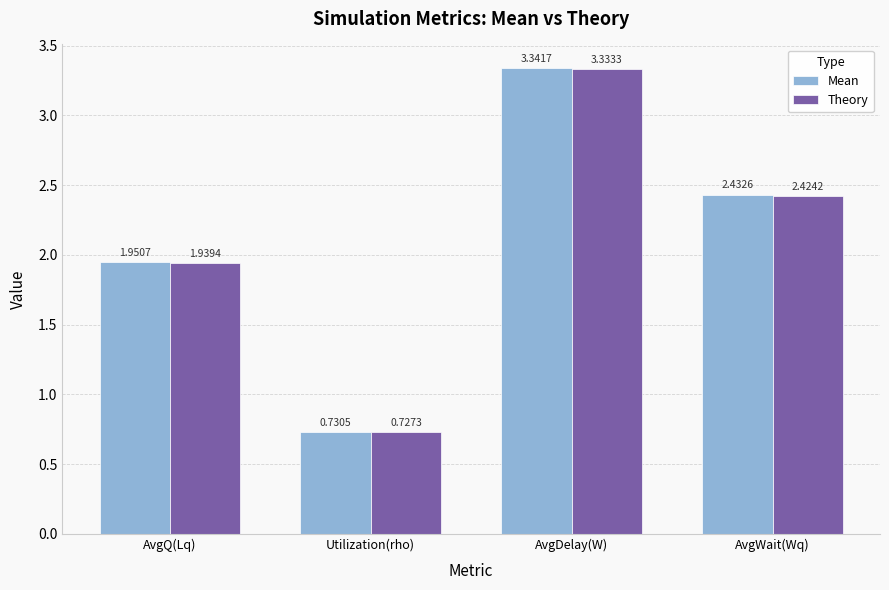

At which label is Mean closest to 2?

AvgQ(Lq)